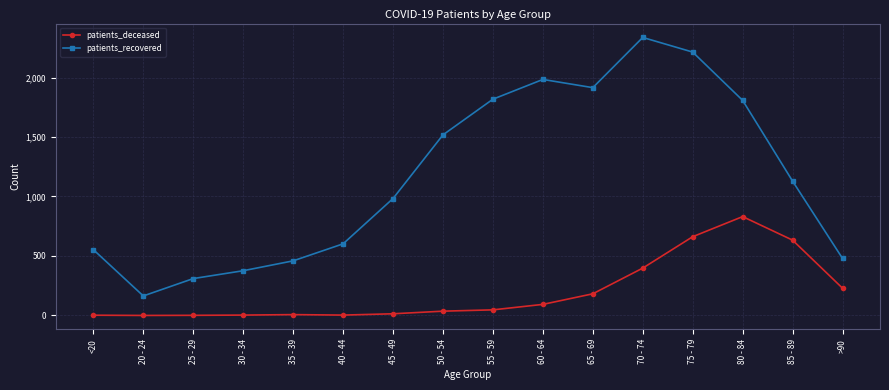

Which series changed the most between 45 - 49 and 70 - 74?

patients_recovered